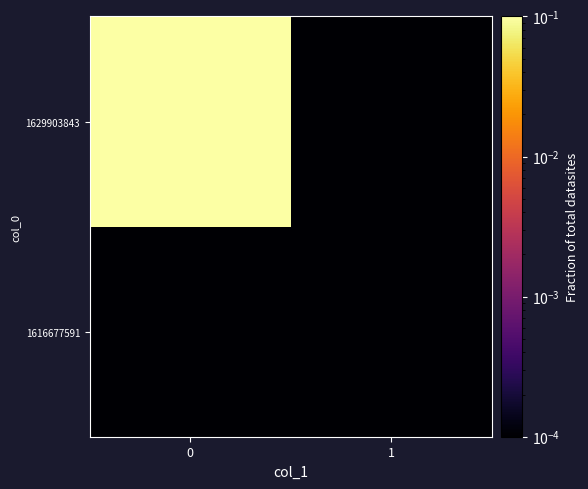

At 0, list the series in order from largest to smallest.

1629903843, 1616677591